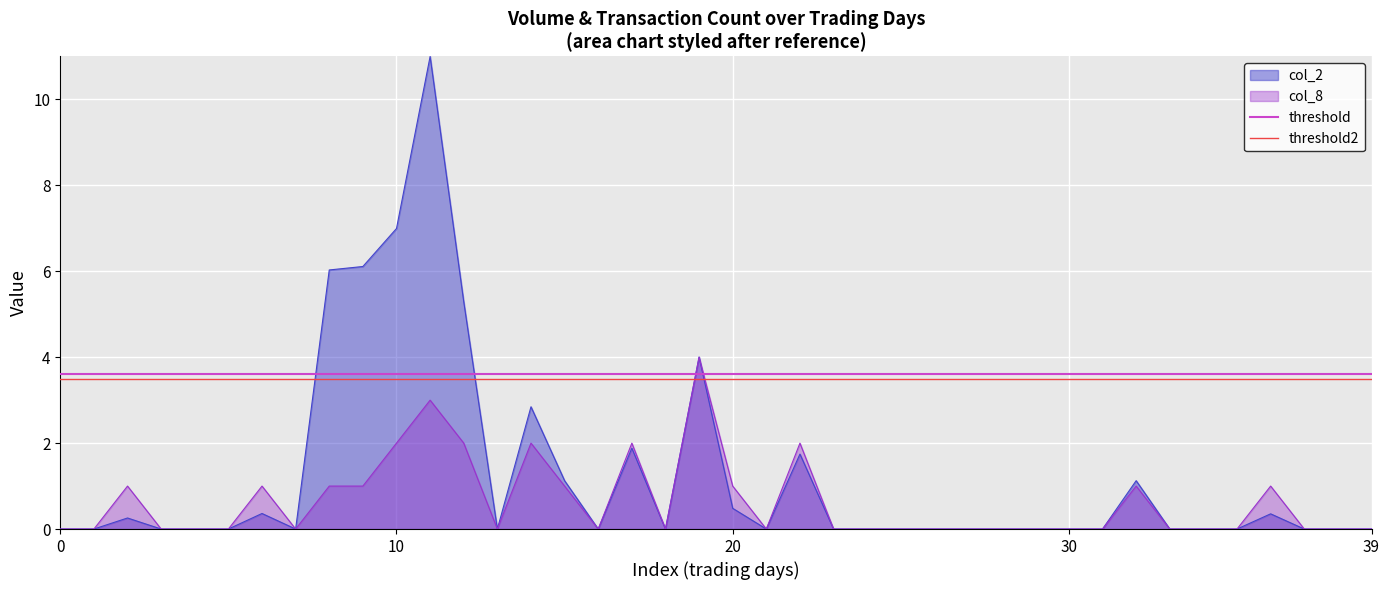

What is the label of the 11th point from the right?

29